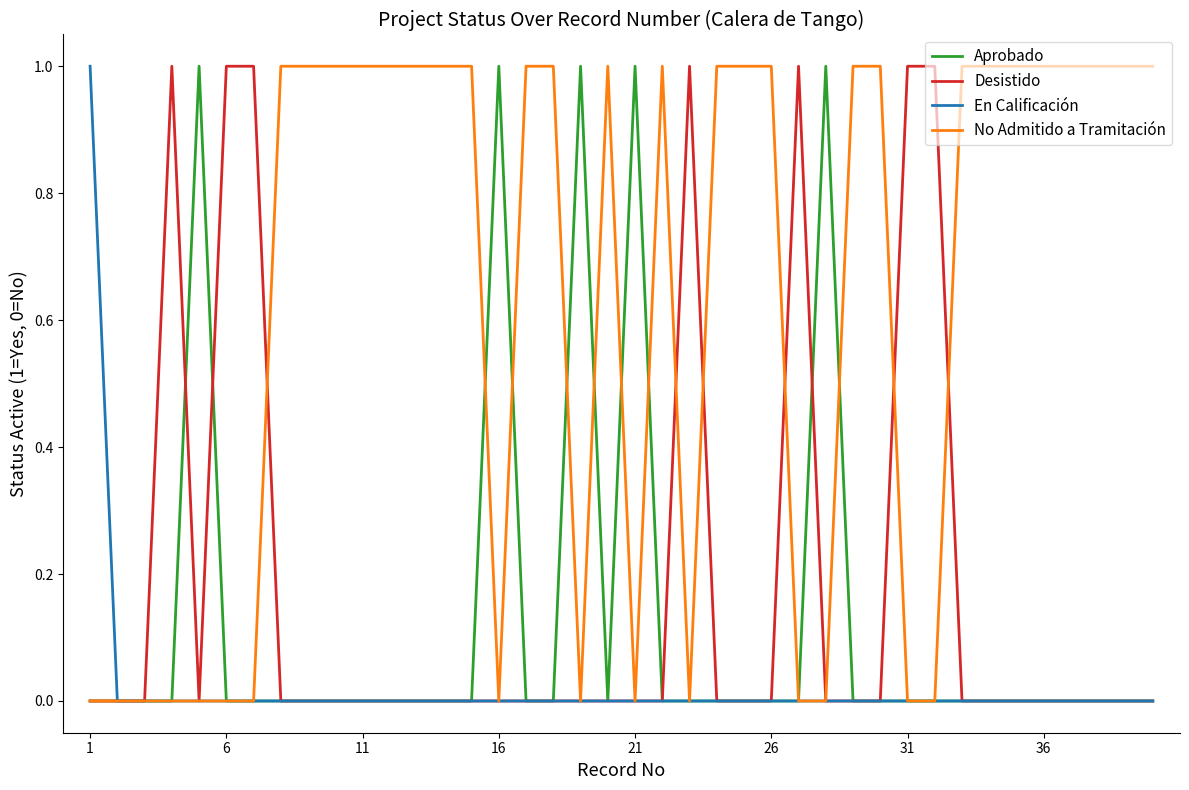

Which series has the largest total across all categories?

No Admitido a Tramitación